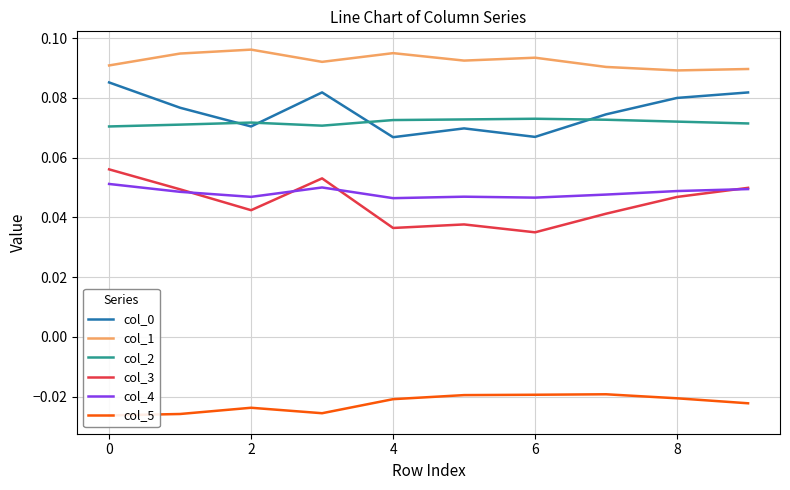

Reading right to left, extract all data points from this chart.

col_0: 0.1	0.1	0.1	0.1	0.1	0.1	0.1	0.1	0.1	0.1
col_1: 0.1	0.1	0.1	0.1	0.1	0.1	0.1	0.1	0.1	0.1
col_2: 0.1	0.1	0.1	0.1	0.1	0.1	0.1	0.1	0.1	0.1
col_3: 0.0	0.0	0.0	0.0	0.0	0.0	0.1	0.0	0.0	0.1
col_4: 0.0	0.0	0.0	0.0	0.0	0.0	0.1	0.0	0.0	0.1
col_5: -0.0	-0.0	-0.0	-0.0	-0.0	-0.0	-0.0	-0.0	-0.0	-0.0